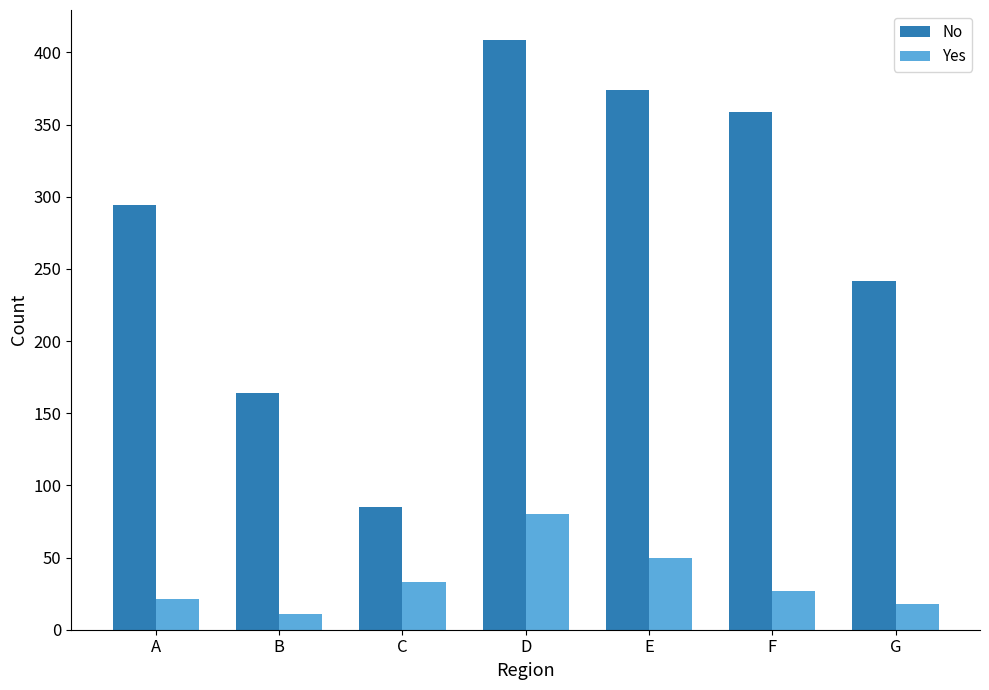

What is the highest value of the Yes series?

80